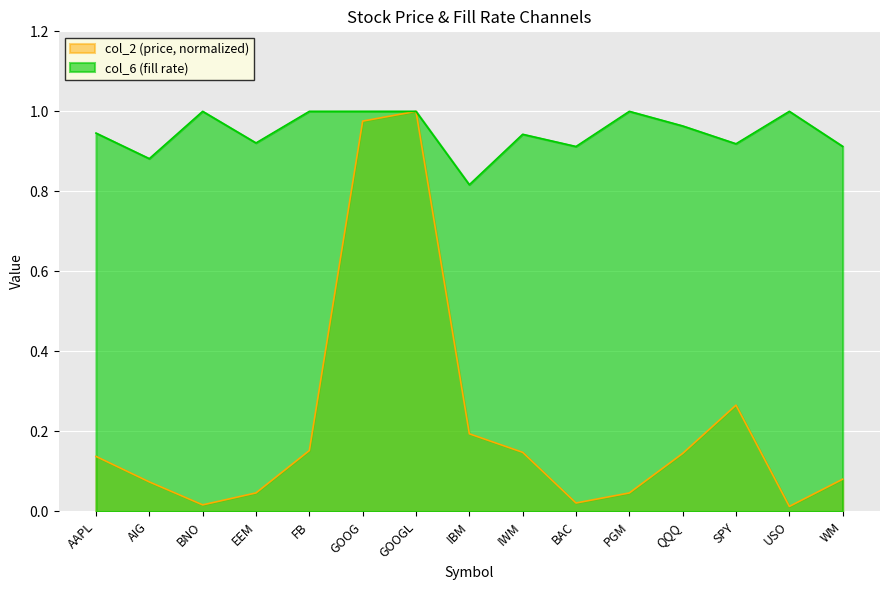

Count the col_6 values in the range 0 to 1.

15